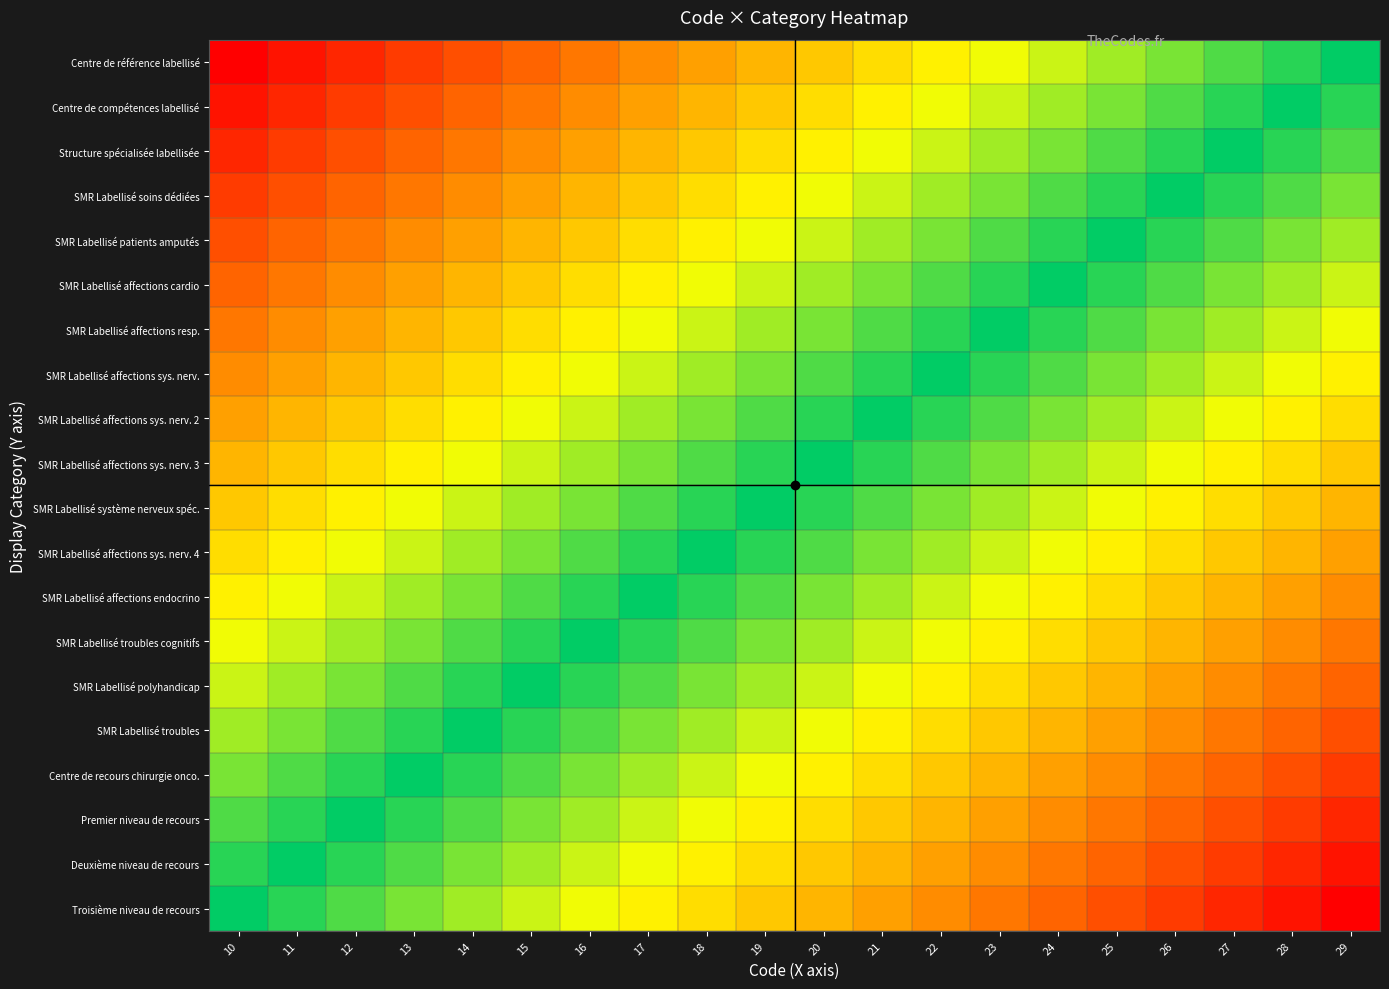

What is the difference between the highest and lowest values at 11?

1.0